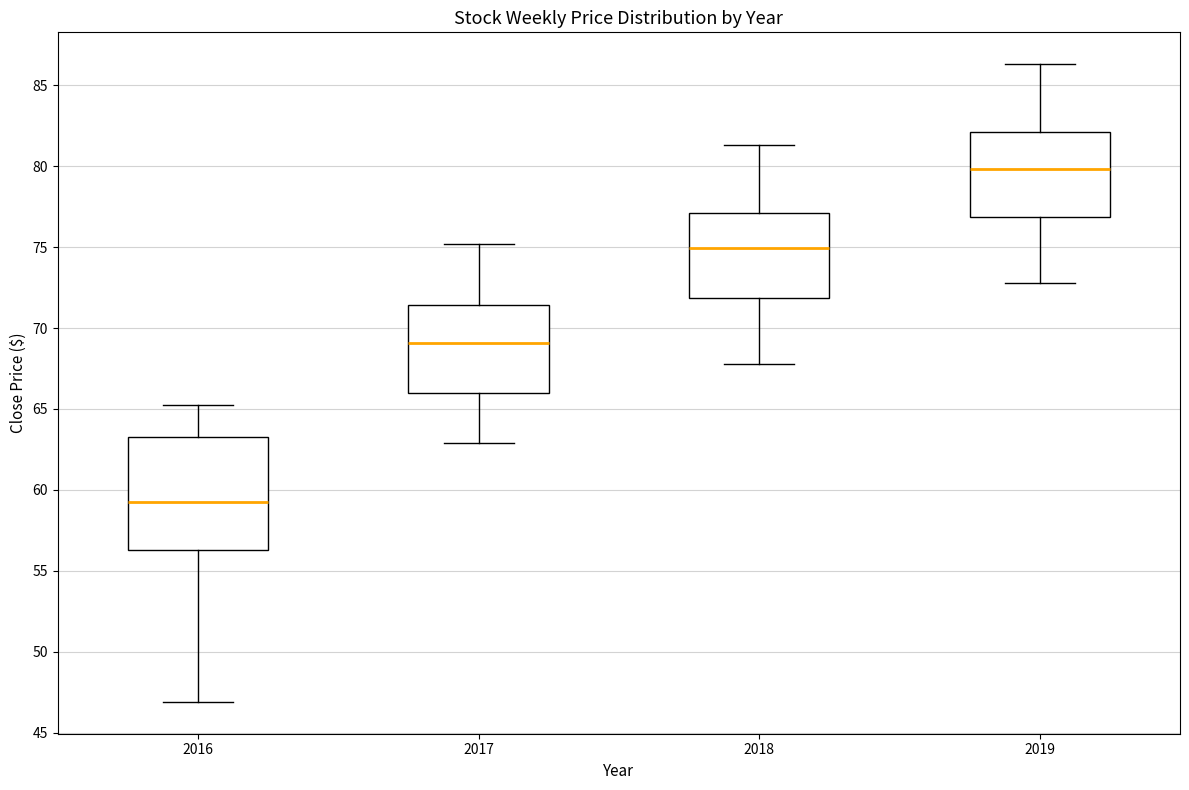

Where is the lower edge of the box at x = 2018 on the y-axis? The values are not printed on the chart, so give them approximately, as read against the axis.

72.0